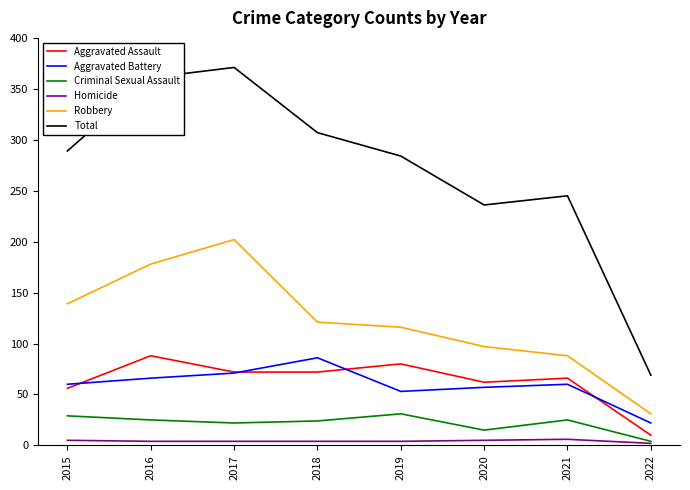

Read the Robbery value at 2021.

88